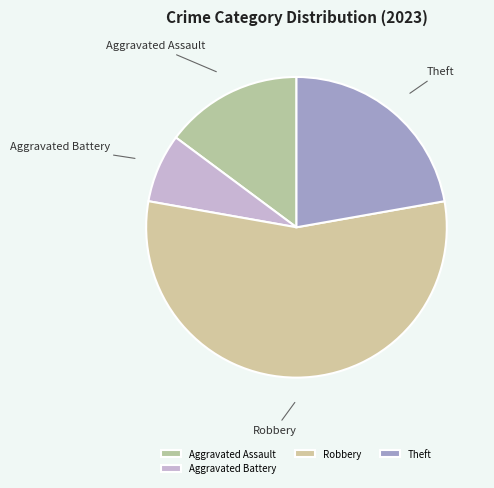

Is the sum of Aggravated Assault and Theft greater than half?

No